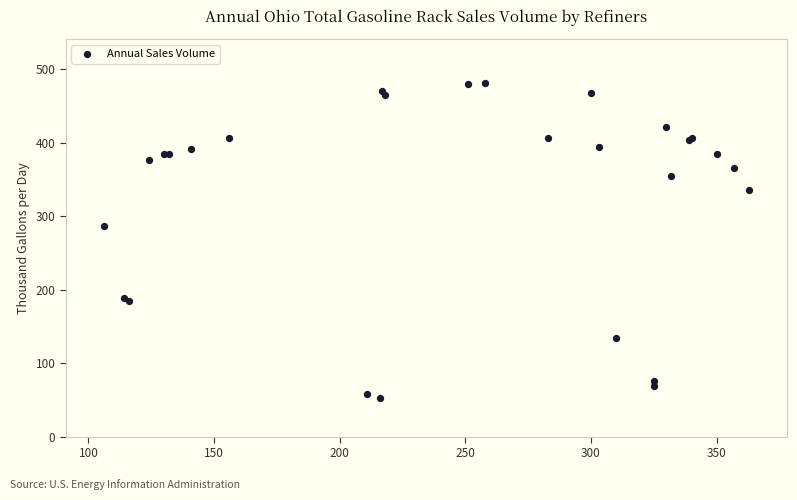

What Y value in the scatter plot is closest to 267?

286